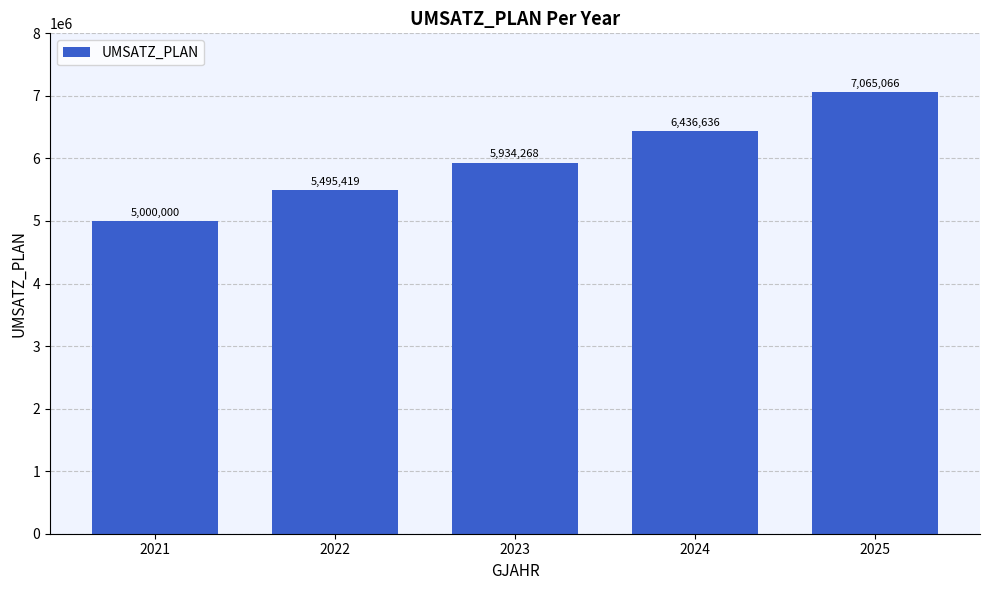

How many values are between 5495419 and 6436636?

3